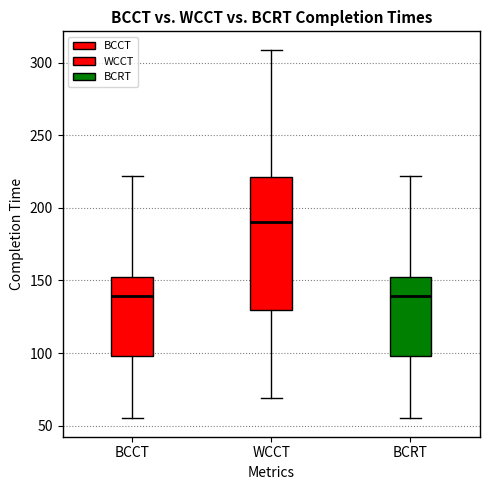

Reading left to right, read every box against the y-axis: the position of its median line, the range the box covers, and the ends of its whiskers. The values are not printed on the chart, so give them approximately, as read against the axis.

BCCT: median 140, box 100 to 150, whiskers 55 to 220
WCCT: median 190, box 130 to 220, whiskers 70 to 310
BCRT: median 140, box 100 to 150, whiskers 55 to 220